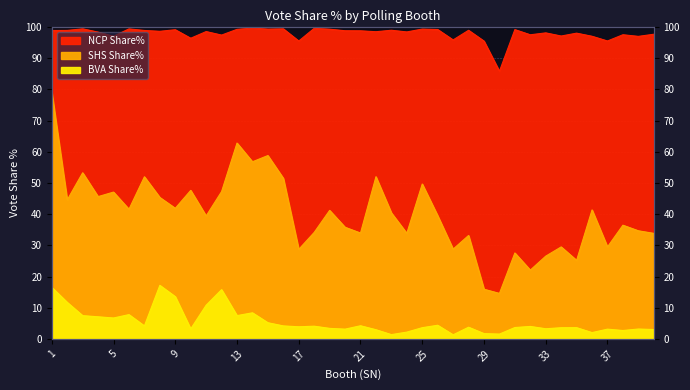

Is the value of NCP Share% at 16 greater than the value of BVA Share% at 8?

Yes